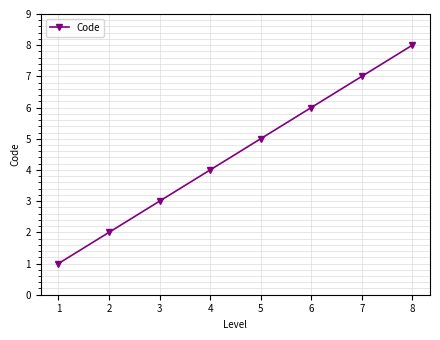

Rank the categories by value from lowest to highest.

1, 2, 3, 4, 5, 6, 7, 8